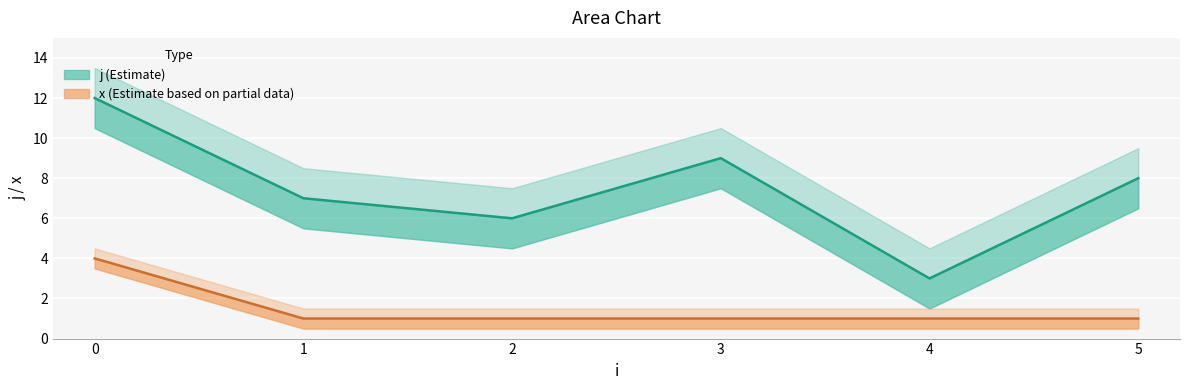

How many lines are shown in the chart?

2